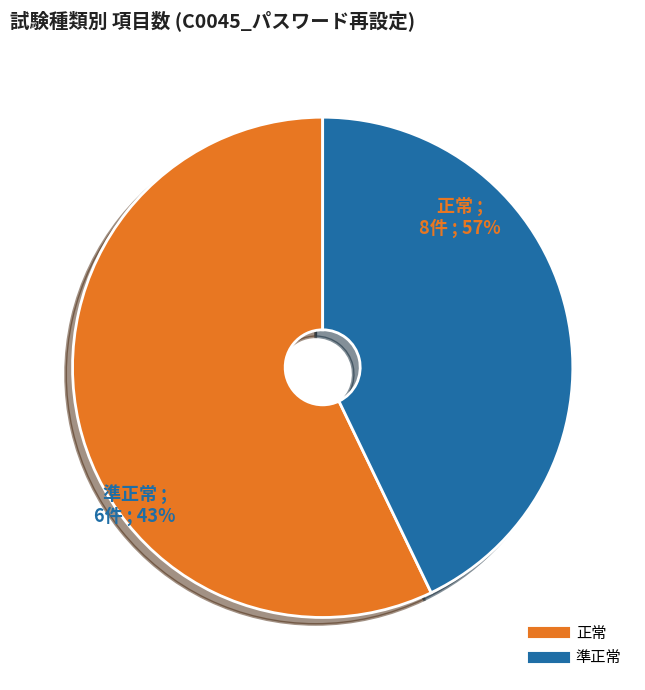

How many slices are in this pie chart?

2